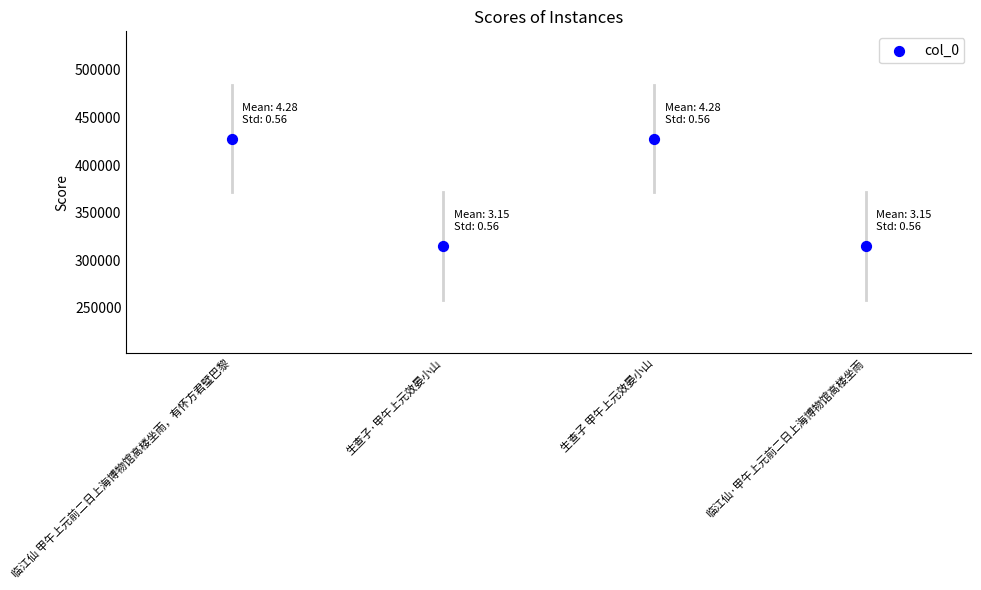

What is the change in value from 临江仙 甲午上元前二日上海博物馆高楼坐雨，有怀方君璧巴黎 to 生查子·甲午上元效晏小山?

-112787